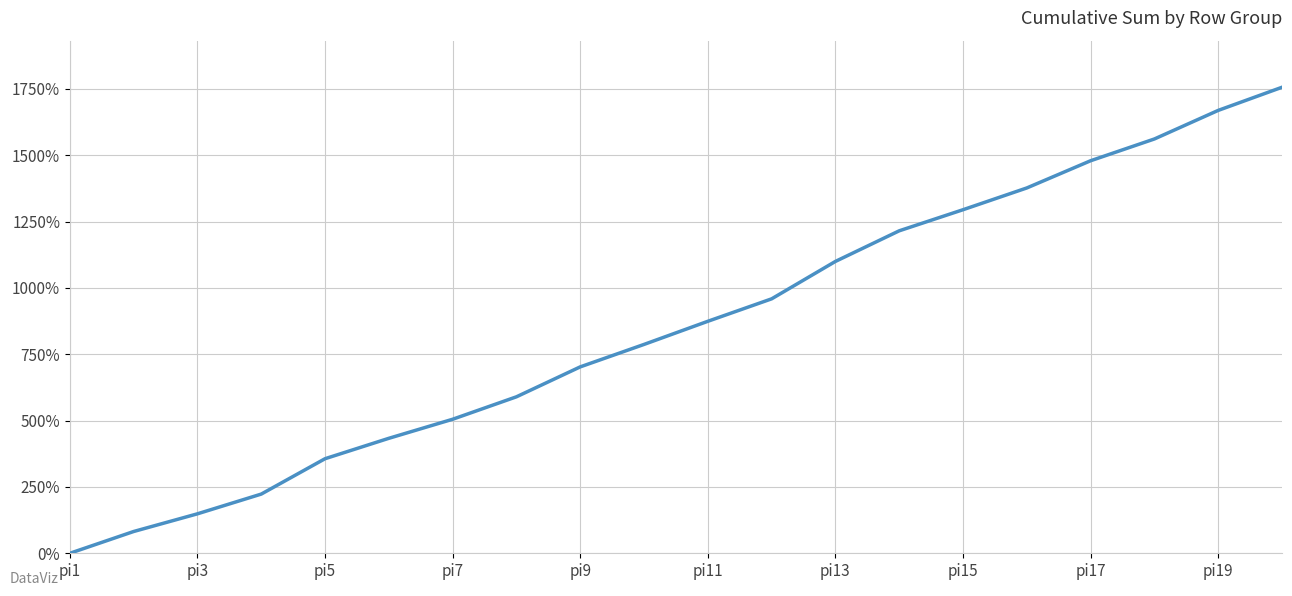

Does the chart have visible grid lines?

Yes